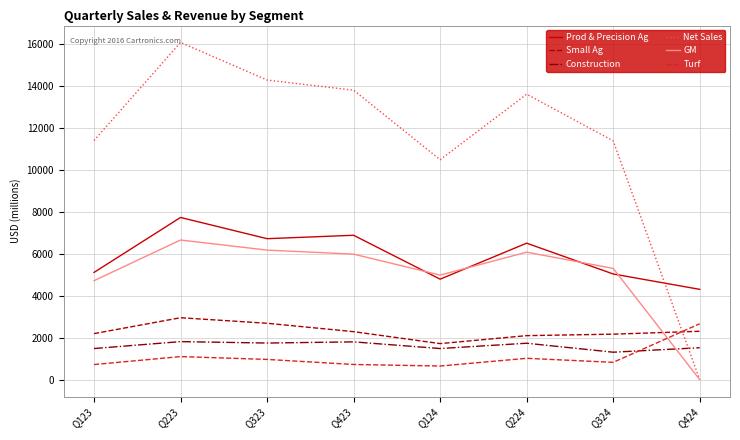

Which series has the widest spread of values?

Net Sales